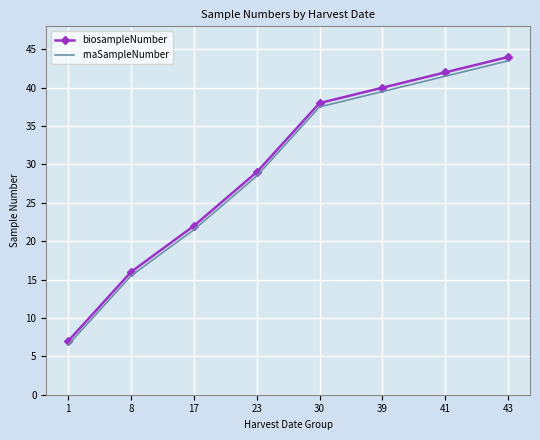

At which category is the sum across all series the highest?

43